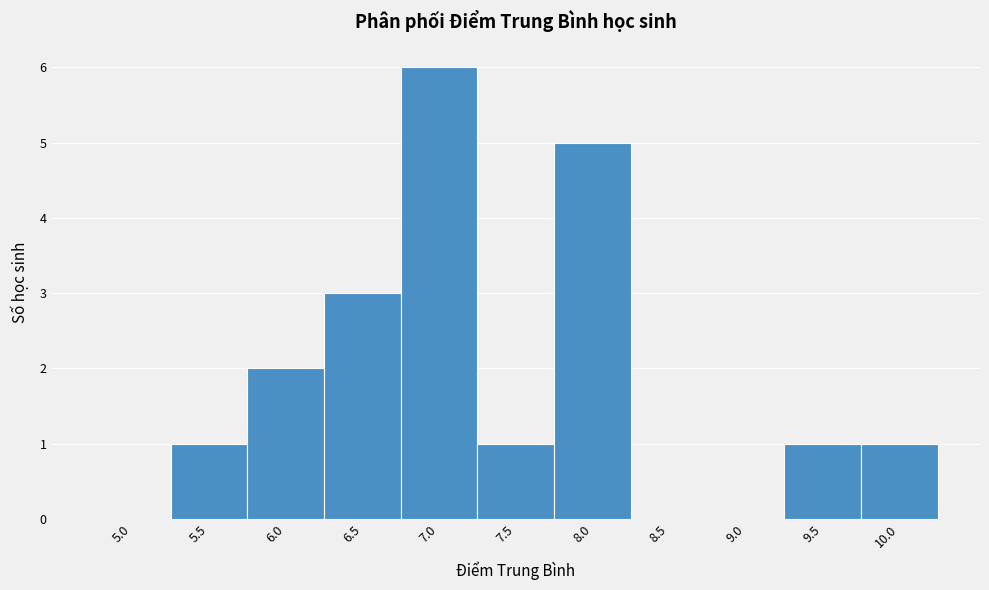

Reading right to left, what are all the values shown in this chart?

10.0=1	9.5=1	9.0=0	8.5=0	8.0=5	7.5=1	7.0=6	6.5=3	6.0=2	5.5=1	5.0=0